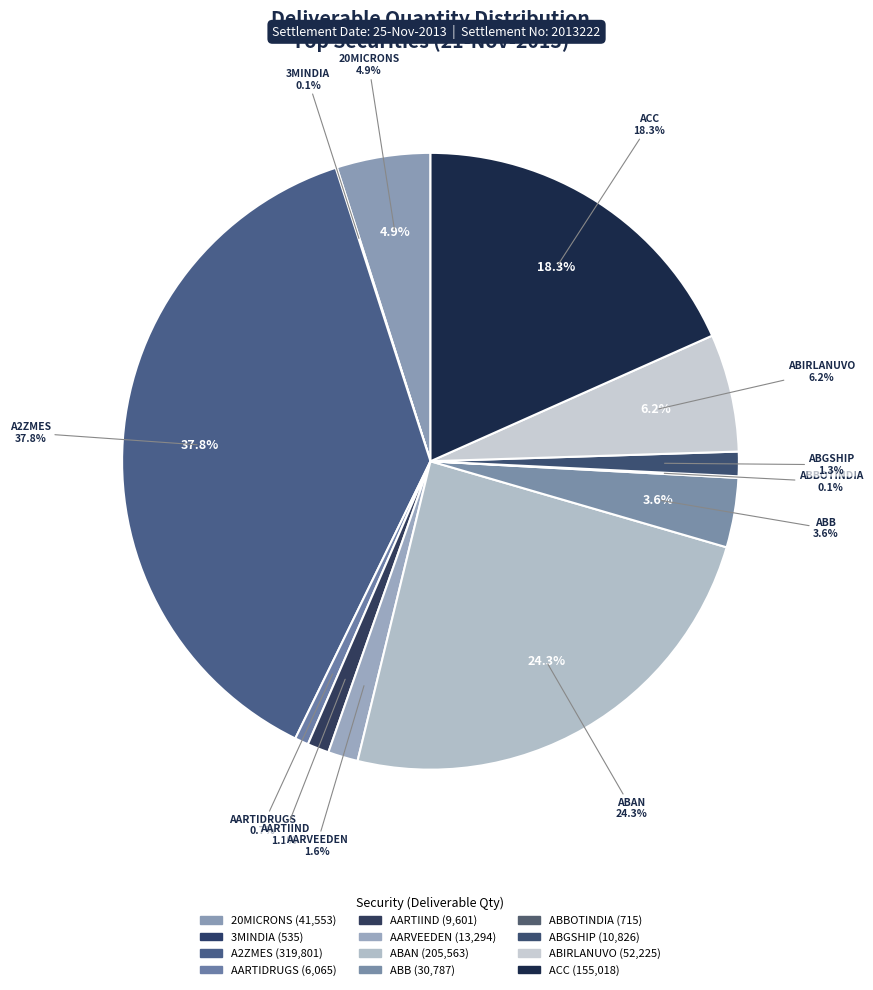

What percentage is the ABAN slice, to the nearest percent?

24%